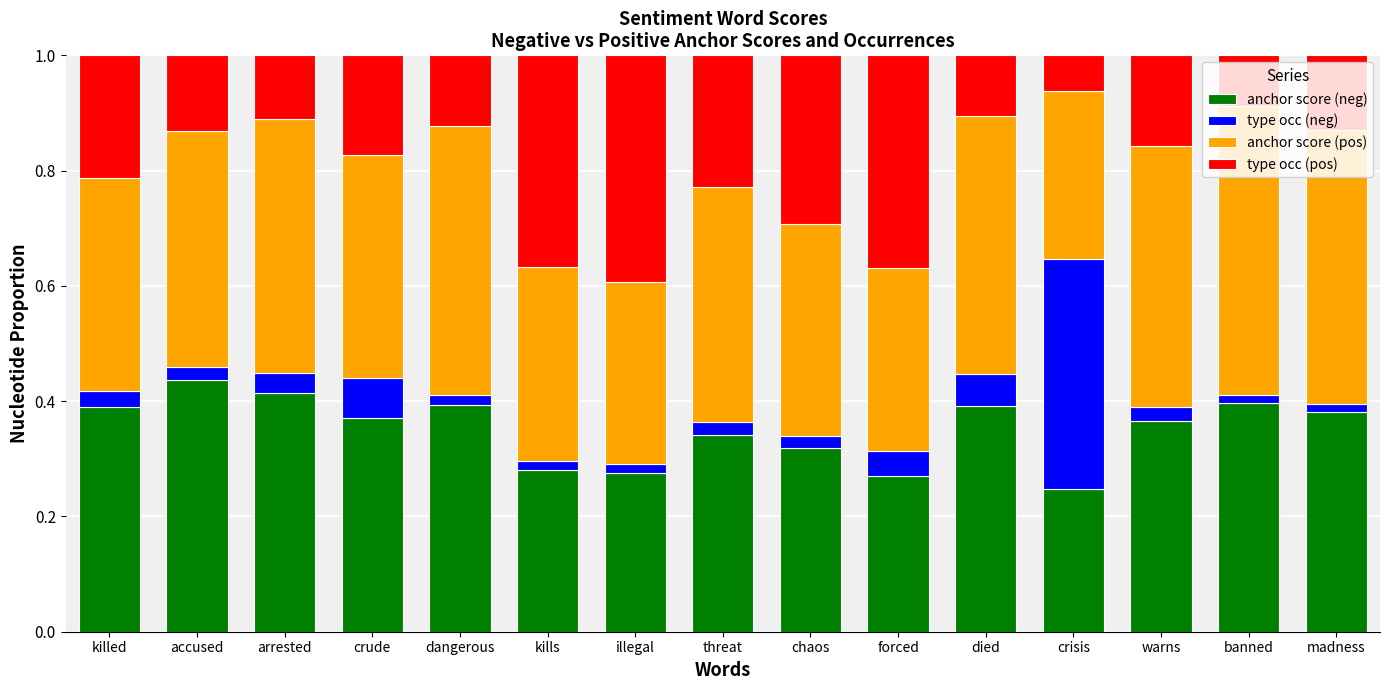

True or false: anchor score (neg) has a value of 0.1 at warns.

False